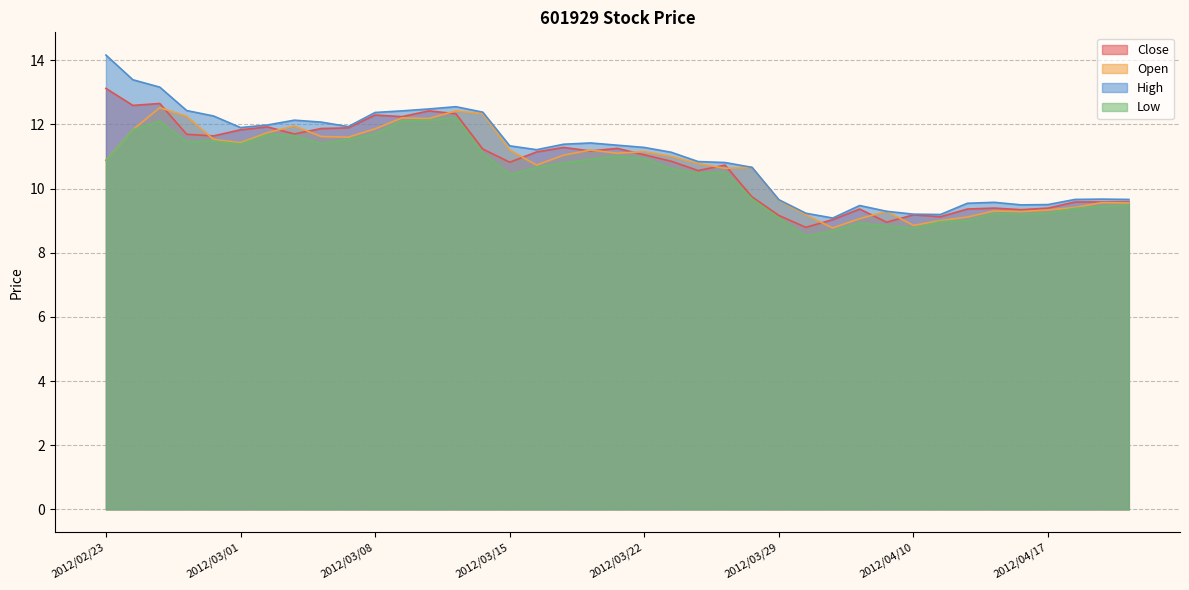

What is the average value of the Low series?

10.4